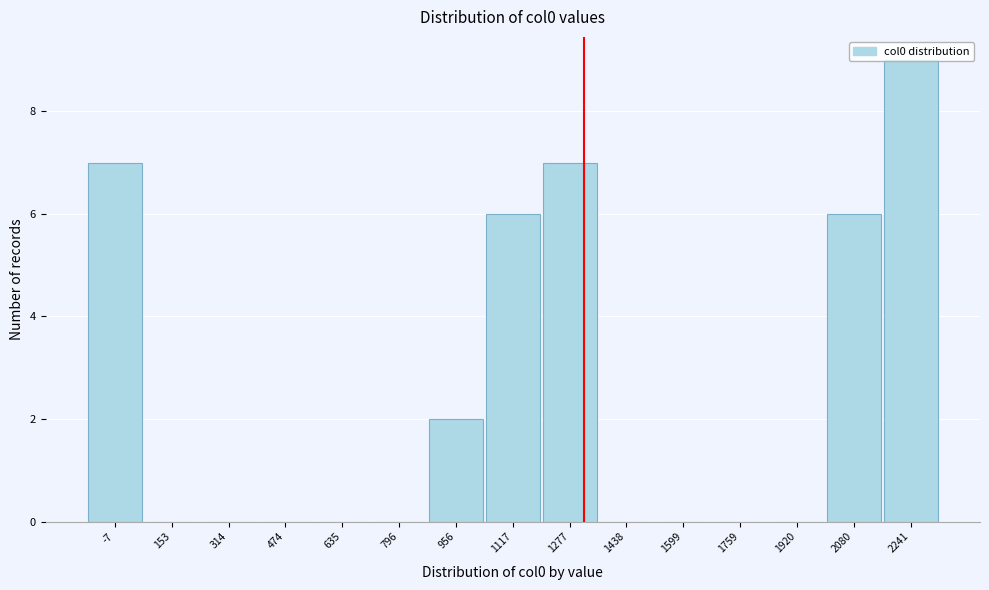

At which category does the chart reach its peak across all series?

2241